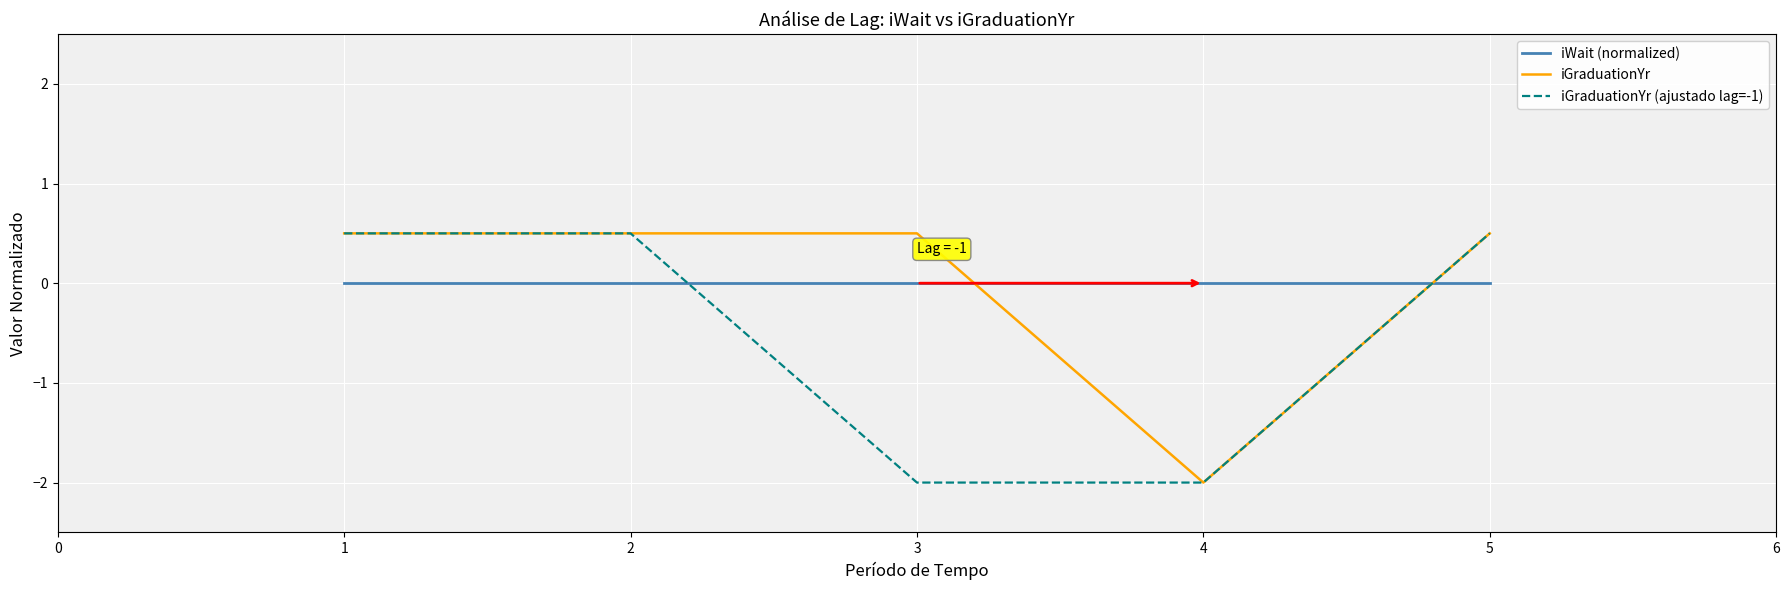

What is the greatest value displayed?

0.5